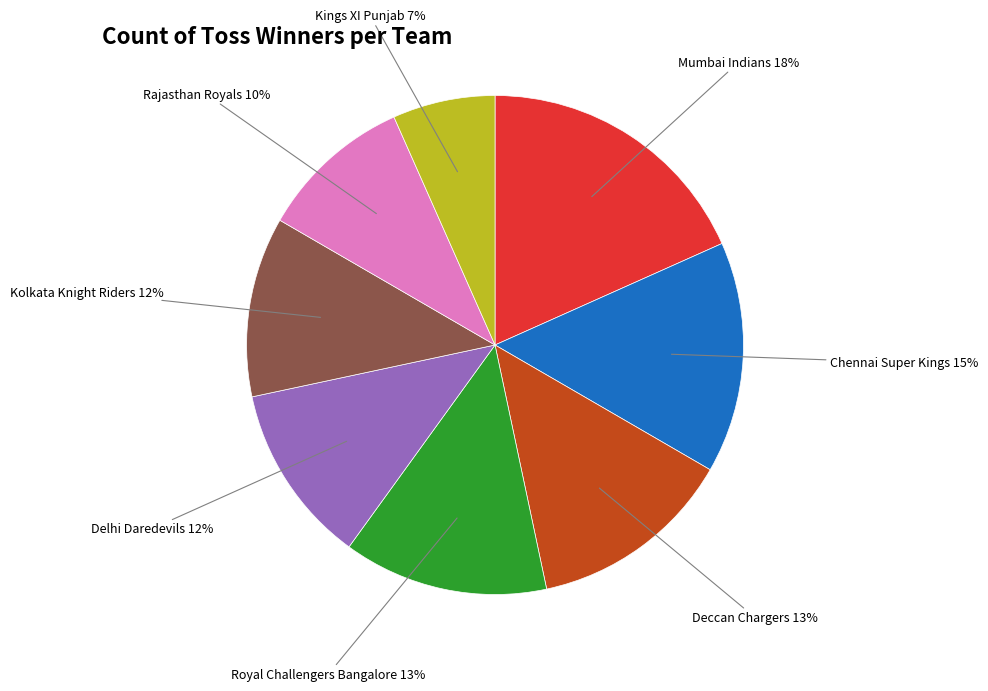

Does any single category account for the majority?

No